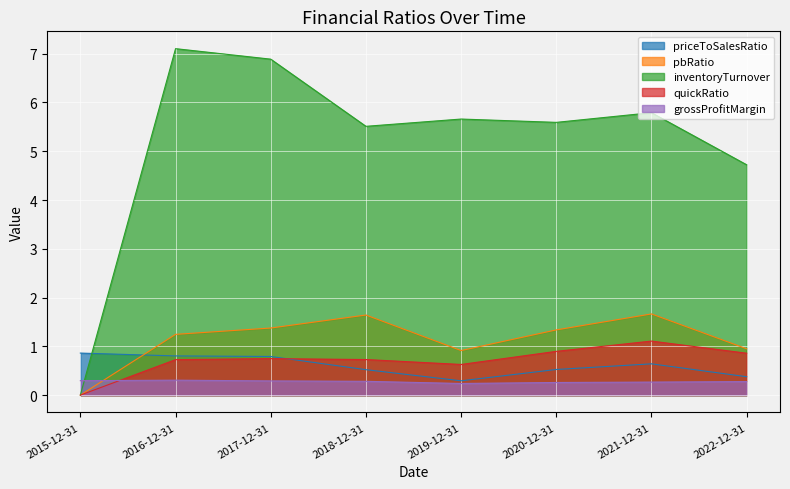

At which category does pbRatio reach its first local valley?

2019-12-31